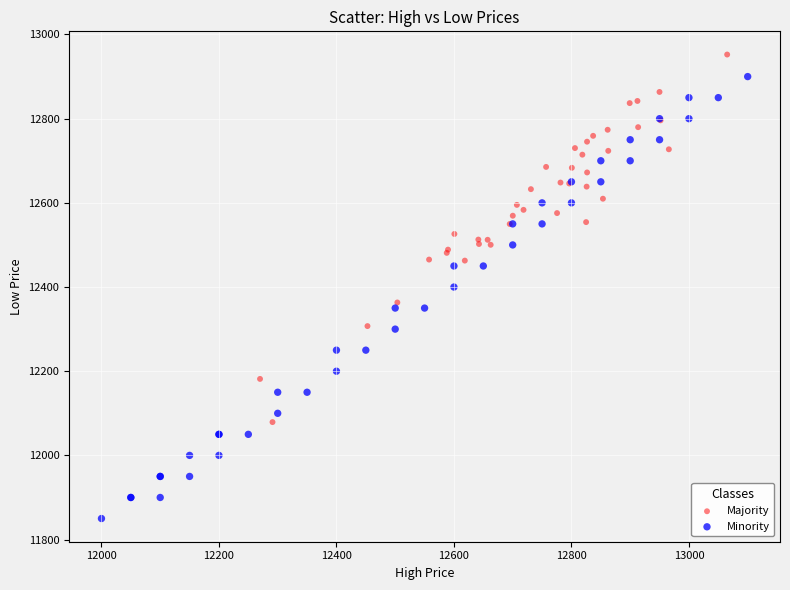

Which series reaches the minimum Y coordinate?

Minority